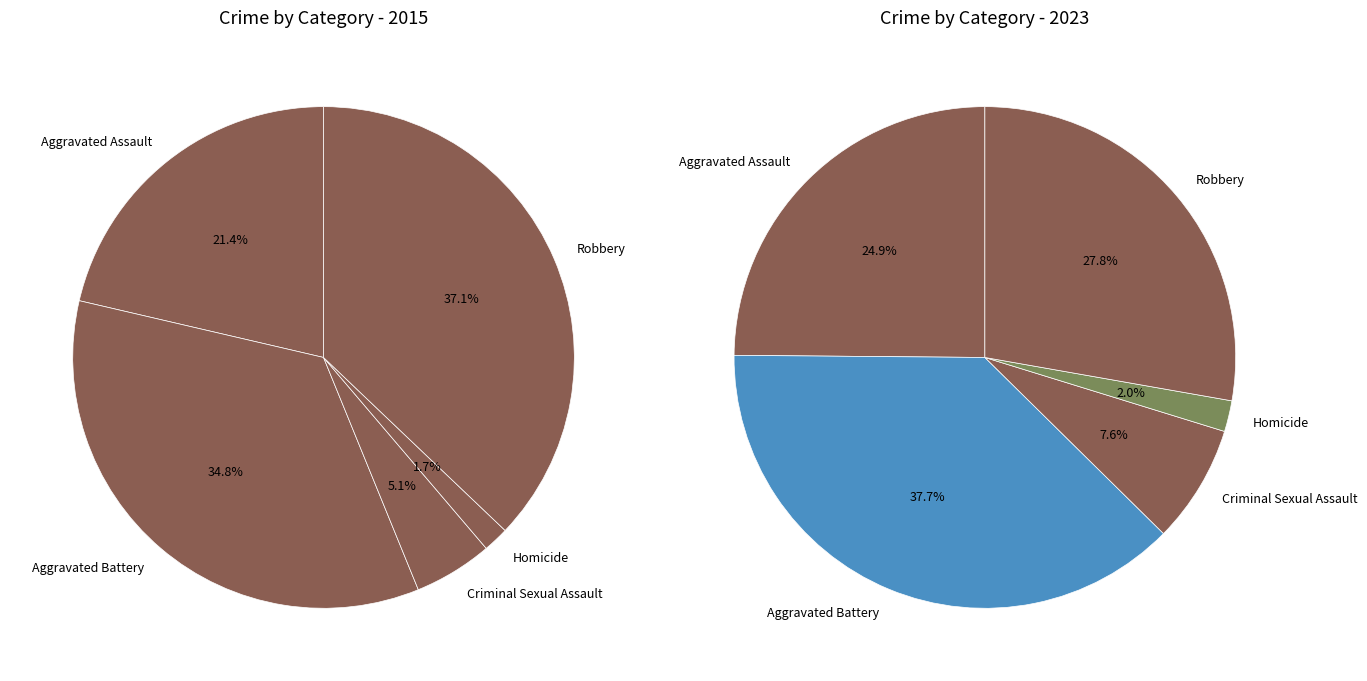

To the nearest percent, what percentage of the pie is 2?

5%